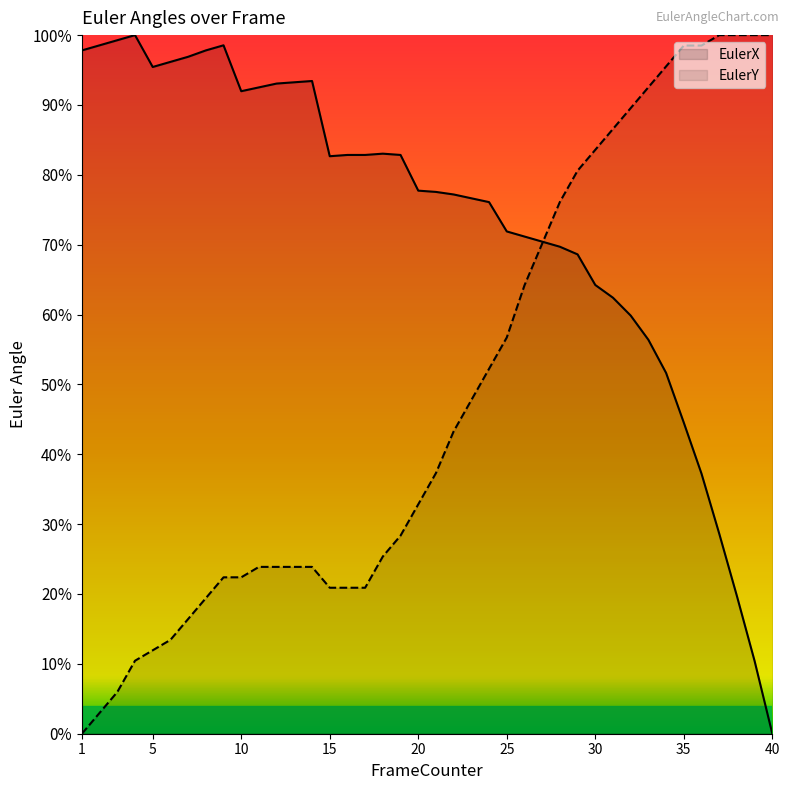

True or false: EulerY and EulerX cross at least once.

True